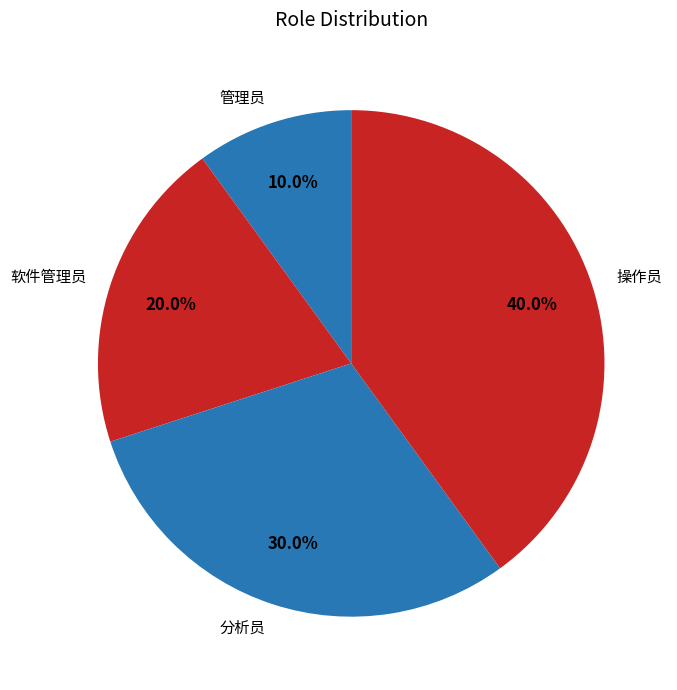

The 分析员 slice represents 22% of the pie. True or false?

False